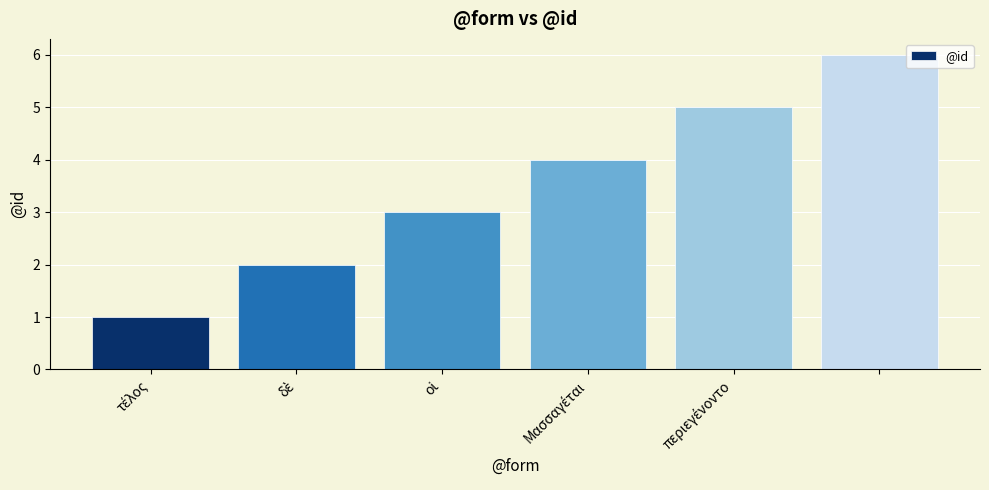

What is the value of the 3rd bar from the left?

3